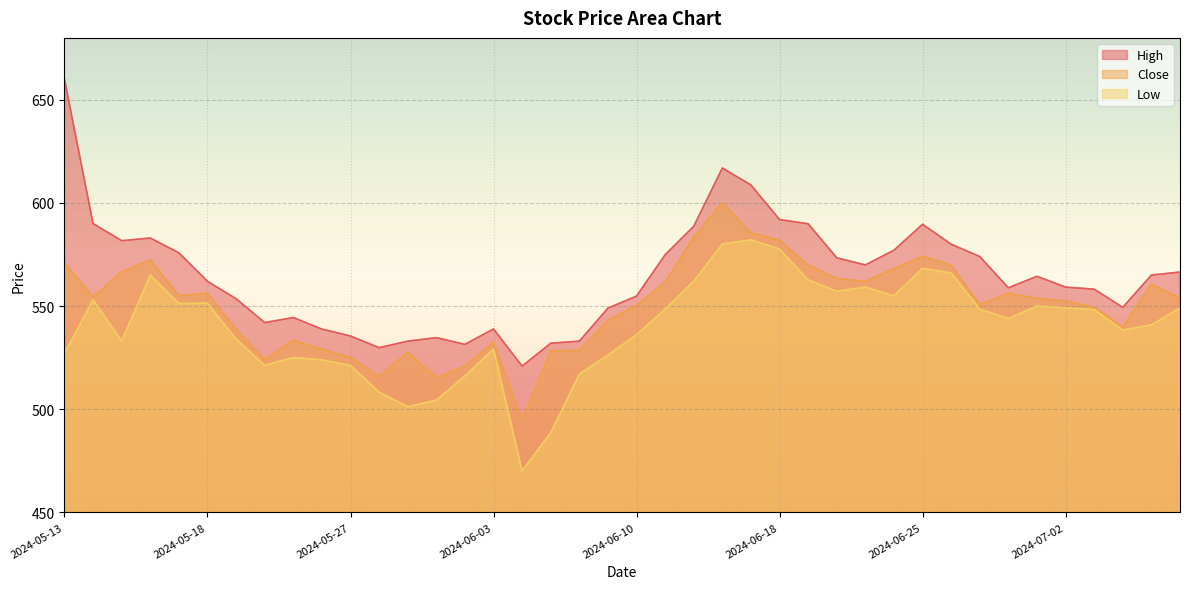

Is it true that High equals 535.5 at 2024-05-27?

True